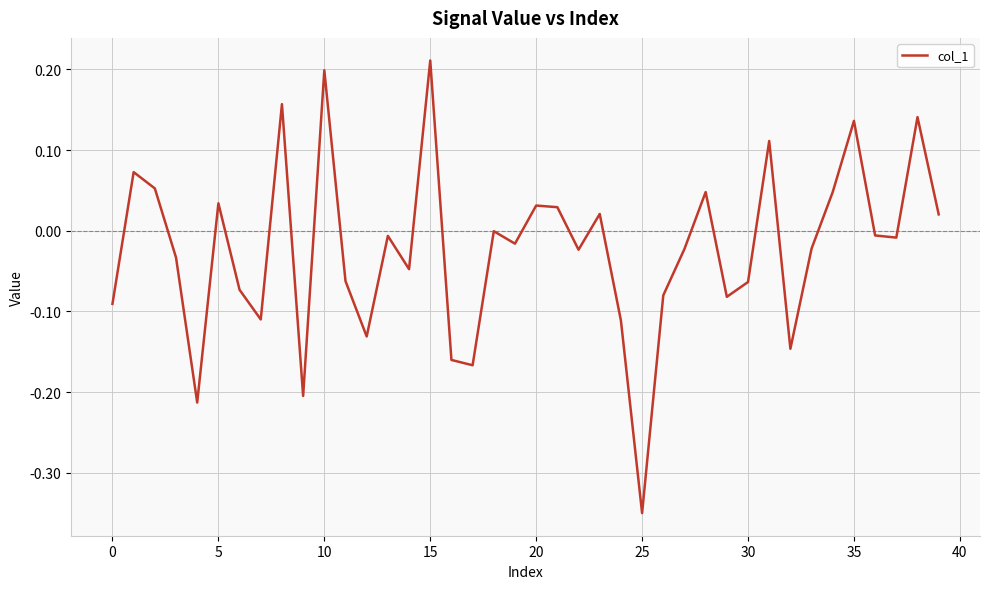

How many interior local peaks (higher than both neighbors) does the data have?

13